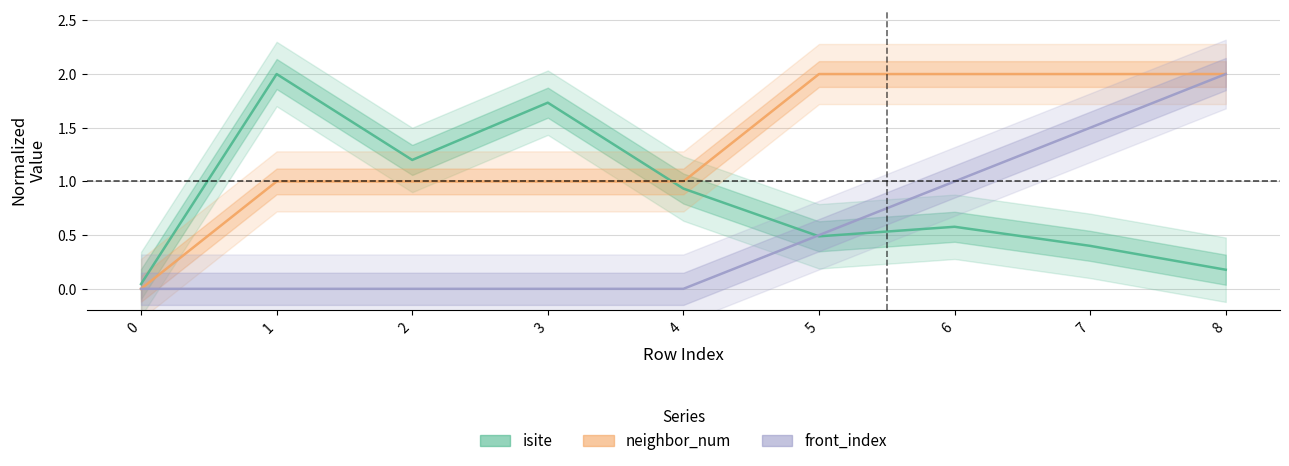

Is it true that front_index equals 0.0 at 1?

True